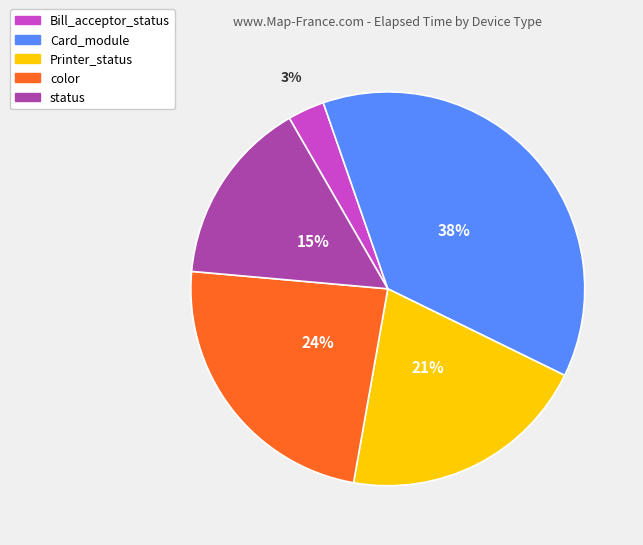

Which category has the smallest portion of the pie?

Bill_acceptor_status